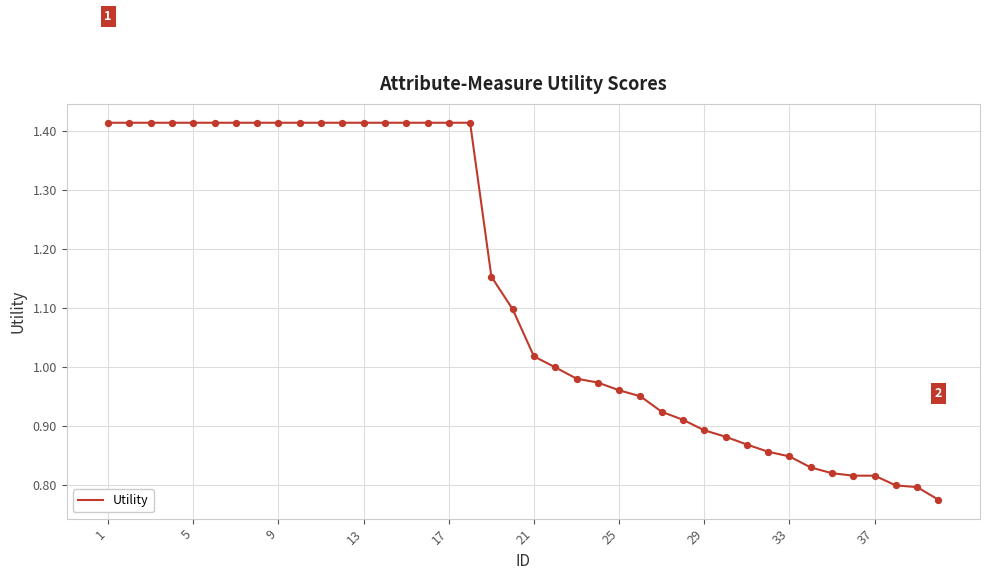

What is the difference between the maximum and minimum values?

0.6